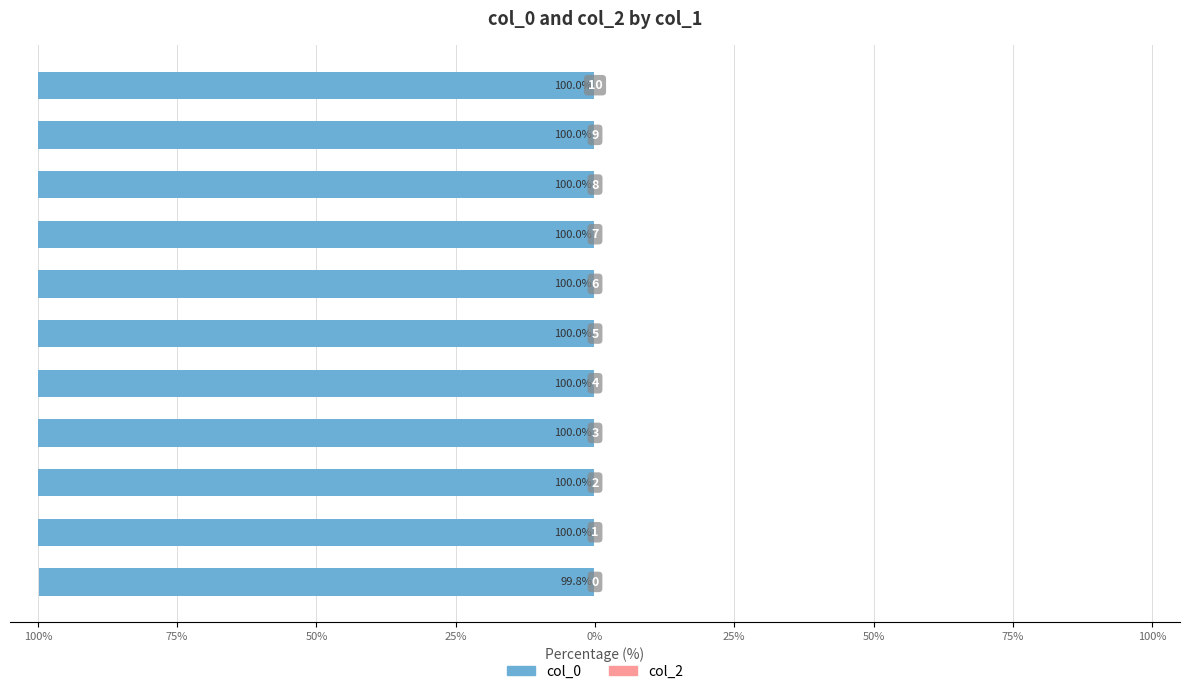

Does the chart contain any negative values?

Yes